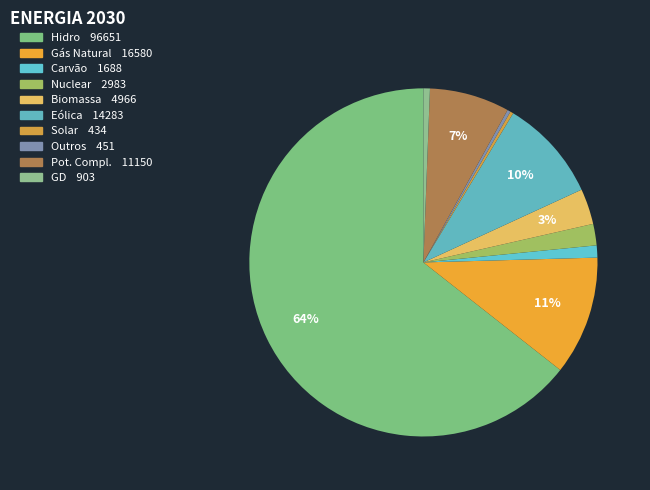

Count the number of slices in the pie.

10